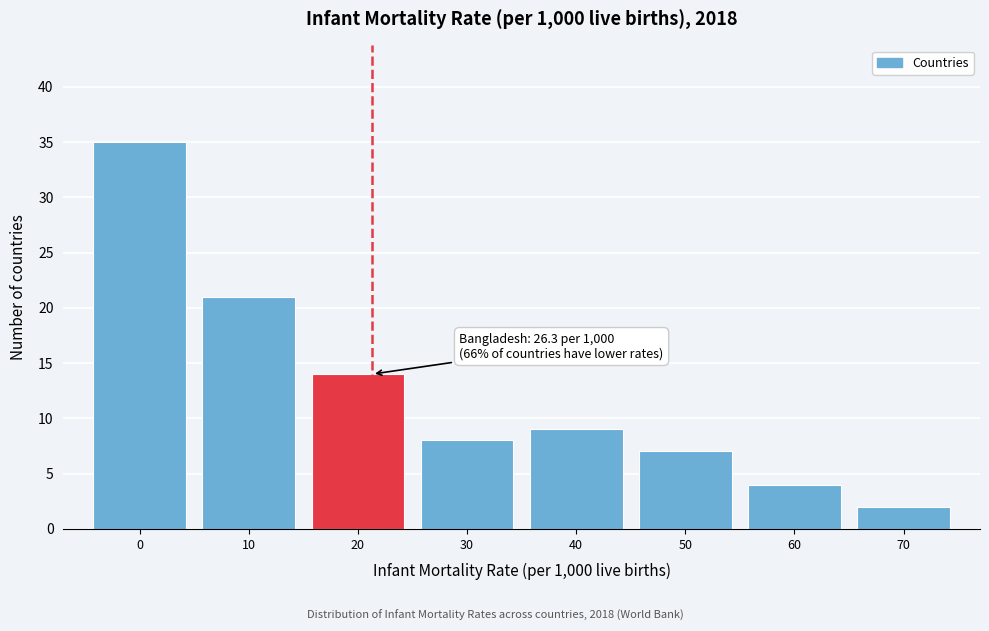

Reading left to right, extract all data points from this chart.

35	21	14	8	9	7	4	2